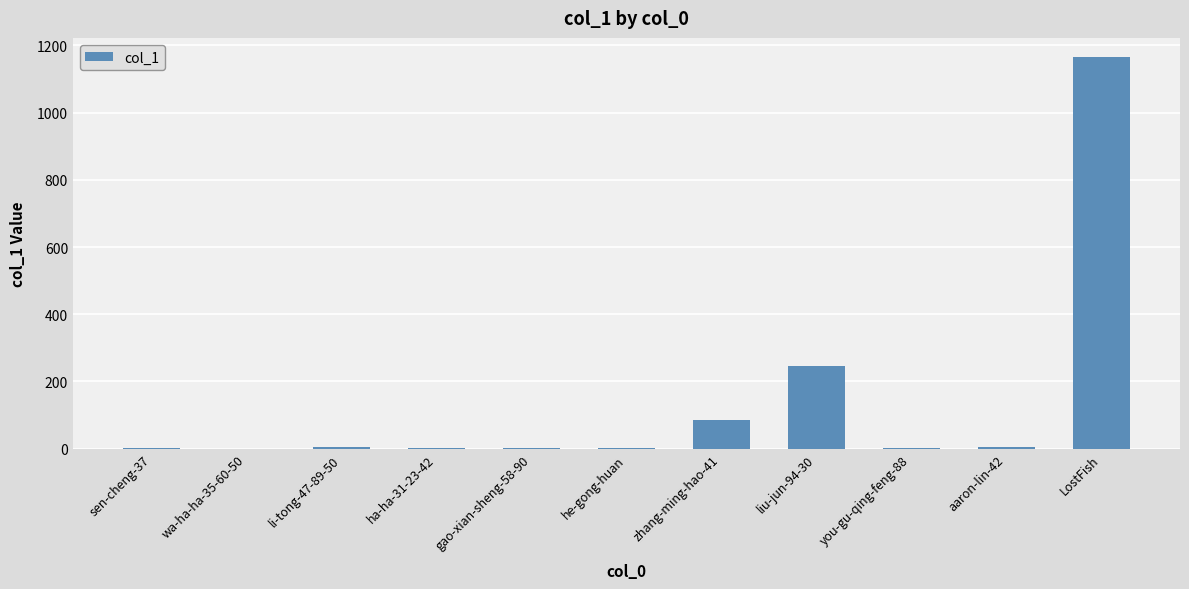

What is the maximum value shown in the chart?

1164